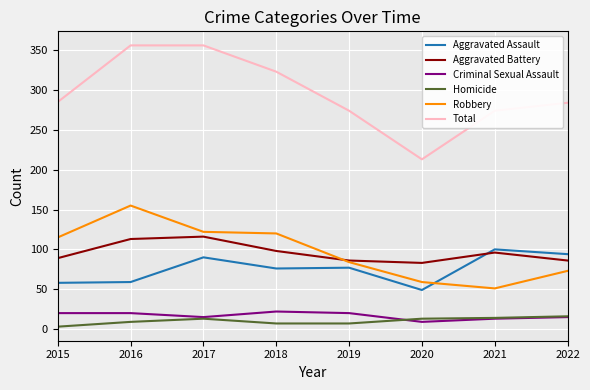

True or false: Total and Homicide intersect in this chart.

False